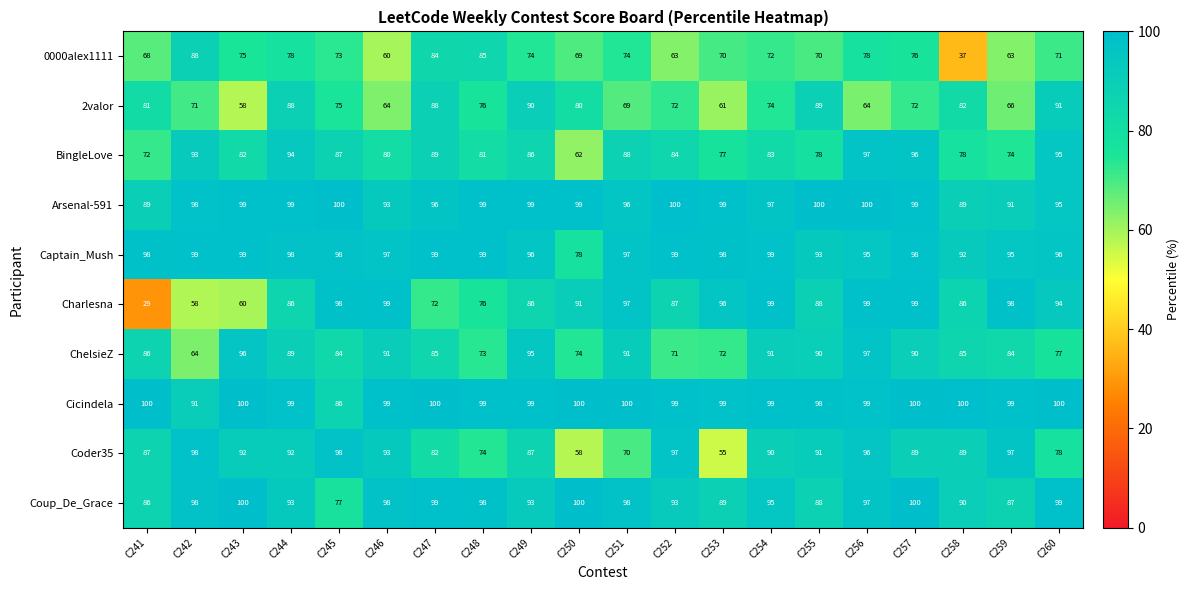

How many distinct data groups are displayed?

10